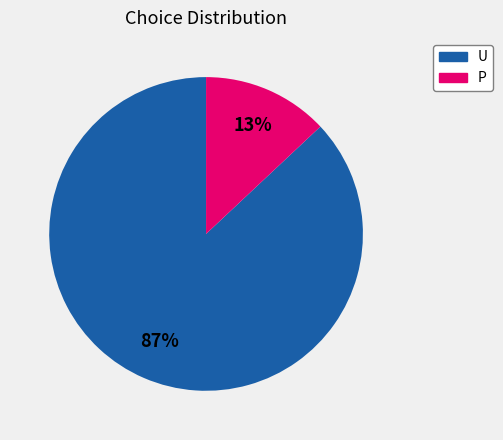

To the nearest percent, what percentage of the pie is P?

13%